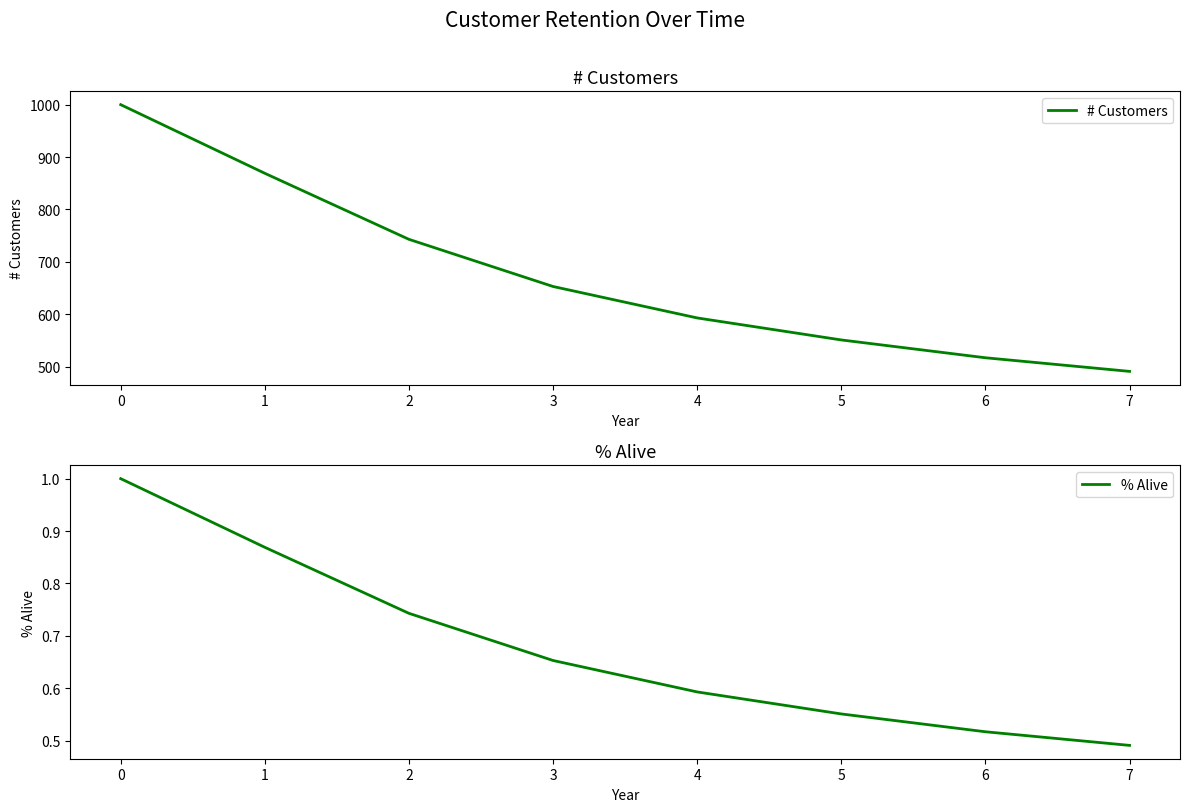

The value of # Customers at 3 is 653. True or false?

True